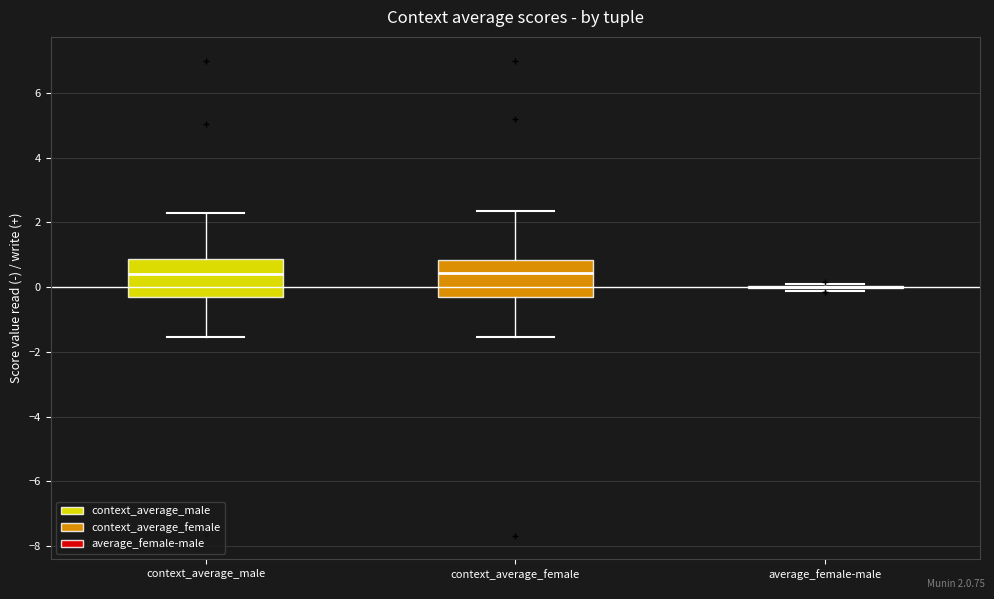

Reading left to right, transcribe this box plot: for each box, give where its median line is, the range the box spans, and where its two whiskers end, as read against the y-axis. The values are not printed on the chart, so give them approximately, as read against the axis.

context_average_male: median 0.4, box -0.4 to 0.8, whiskers -1.6 to 2.2
context_average_female: median 0.4, box -0.2 to 0.8, whiskers -1.6 to 2.4
average_female-male: box collapsed to a line at 0.0, whiskers -0.2 to 0.0